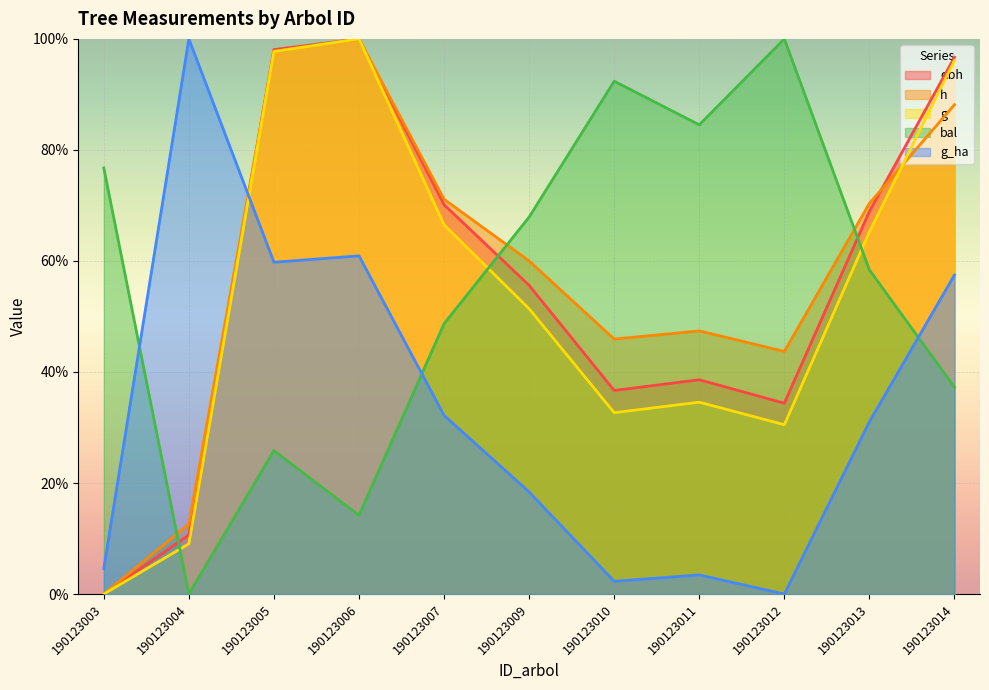

Count the number of data series in this chart.

5